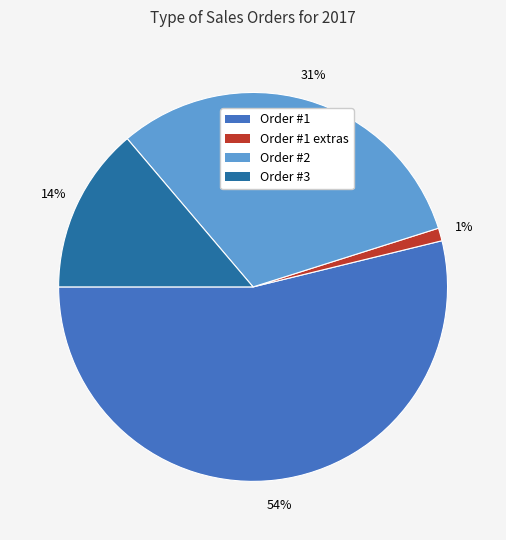

Does any single category account for the majority?

Yes